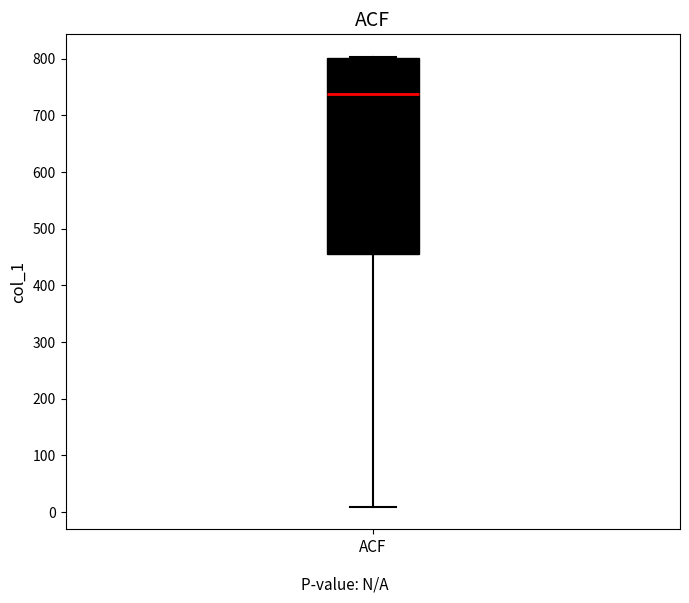

Read this box plot against the y-axis: the position of the median line, the range covered by the box, and the ends of both whiskers. The values are not printed on the chart, so give them approximately, as read against the axis.

median 740, box 460 to 800, whiskers 10 to 800